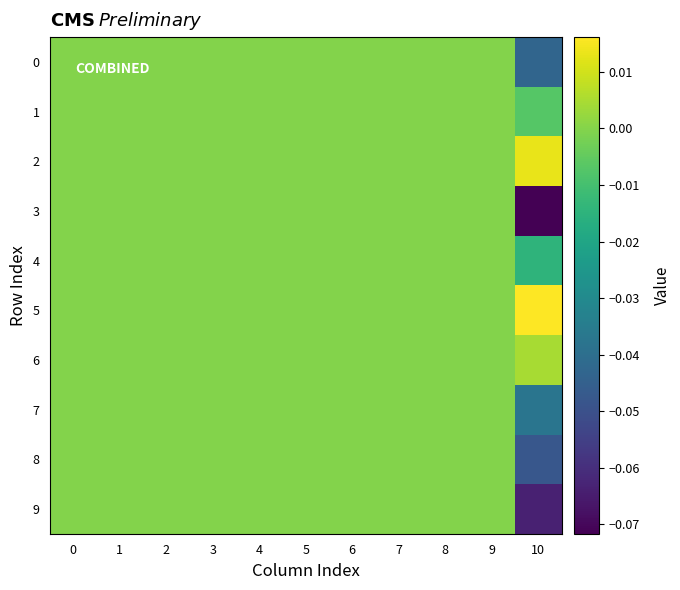

Which series has the largest range (max minus min)?

3